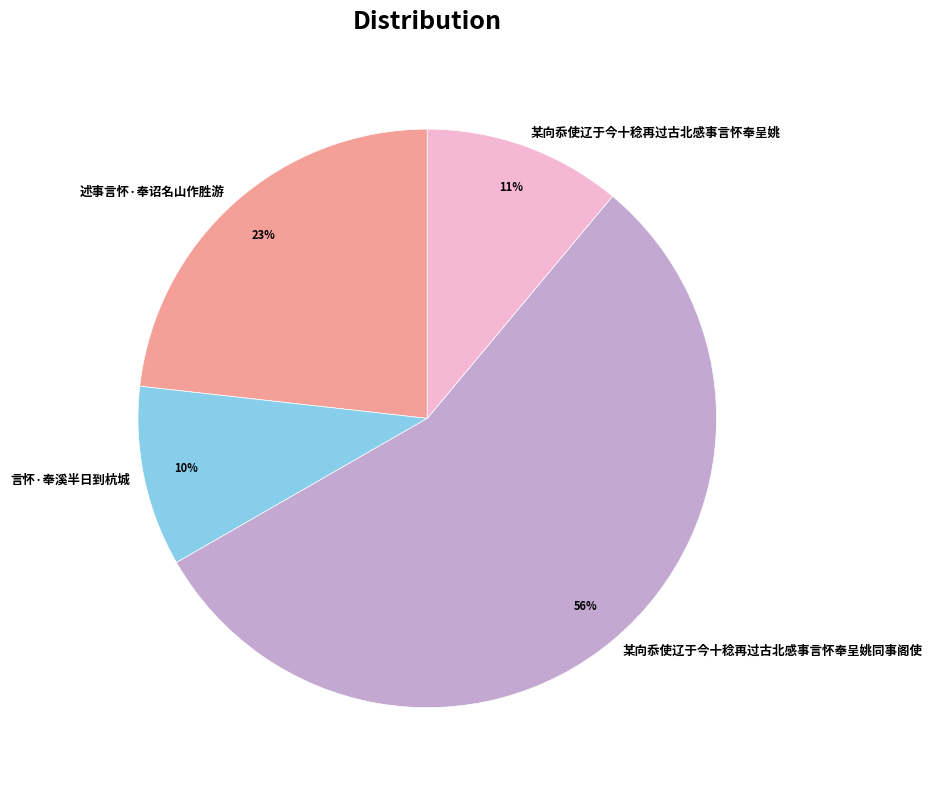

The 某向忝使辽于今十稔再过古北感事言怀奉呈姚同事阁使 slice represents 41% of the pie. True or false?

False